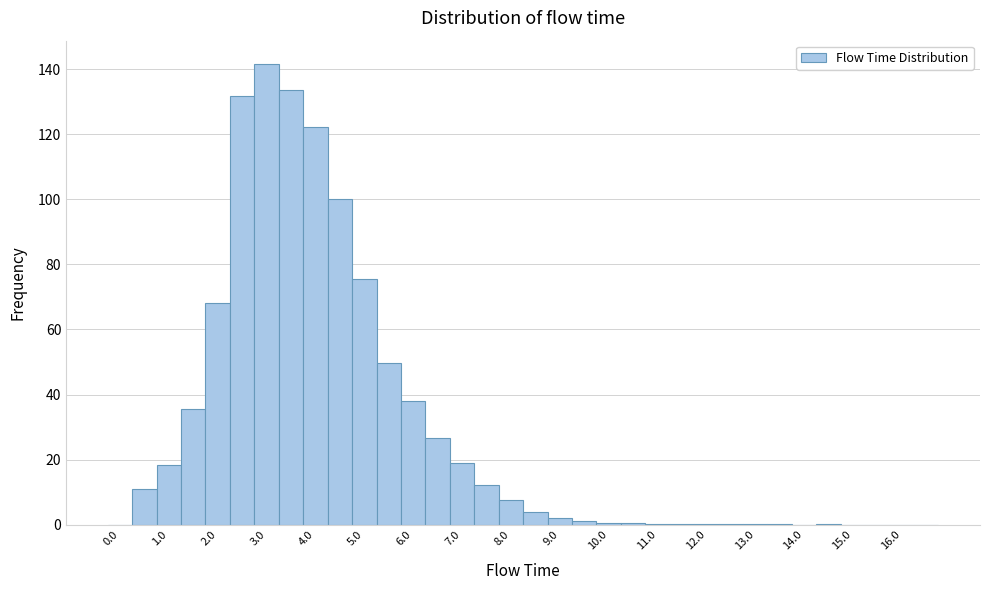

Reading left to right, transcribe this chart: for each bar, give the range it covers on the x-axis and its height. Neither the bar edges nor the heights are printed on the chart, so give them approximately, as read against the axes.

-0.25 to 0.25: 0
0.25 to 0.75: 10
0.75 to 1.25: 18
1.25 to 1.75: 36
1.75 to 2.25: 68
2.25 to 2.75: 132
2.75 to 3.25: 142
3.25 to 3.75: 134
3.75 to 4.25: 122
4.25 to 4.75: 100
4.75 to 5.25: 76
5.25 to 5.75: 50
5.75 to 6.25: 38
6.25 to 6.75: 26
6.75 to 7.25: 18
7.25 to 7.75: 12
7.75 to 8.25: 8
8.25 to 8.75: 4
8.75 to 9.25: 2
9.25 to 9.75: under 2
9.75 to 10.25: under 2
10.25 to 10.75: under 2
10.75 to 11.25: under 2
11.25 to 11.75: under 2
11.75 to 12.25: under 2
12.25 to 12.75: under 2
12.75 to 13.25: under 2
13.25 to 13.75: under 2
13.75 to 14.25: 0
14.25 to 14.75: under 2
14.75 to 15.25: under 2
15.25 to 15.75: under 2
15.75 to 16.25: 0
16.25 to 16.75: 0